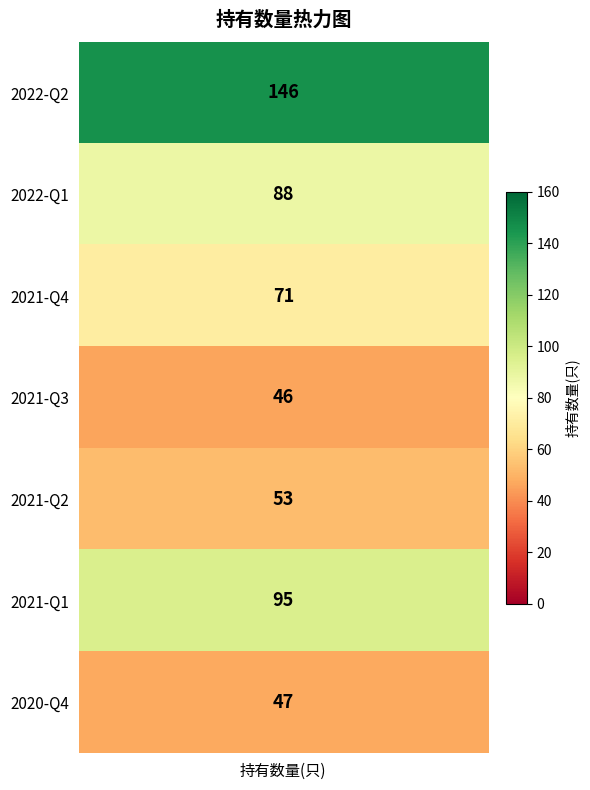

List the labels in order of value, smallest first.

2021-Q3, 2020-Q4, 2021-Q2, 2021-Q4, 2022-Q1, 2021-Q1, 2022-Q2